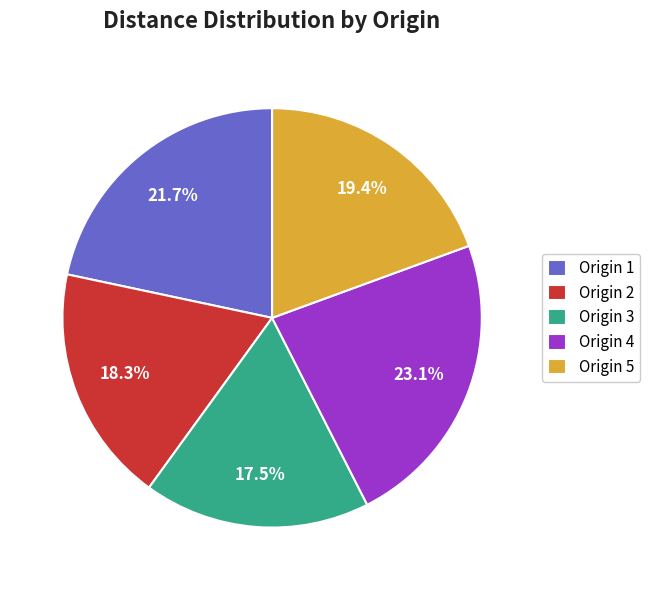

What percentage do Origin 4 and Origin 2 together represent?

41.4%